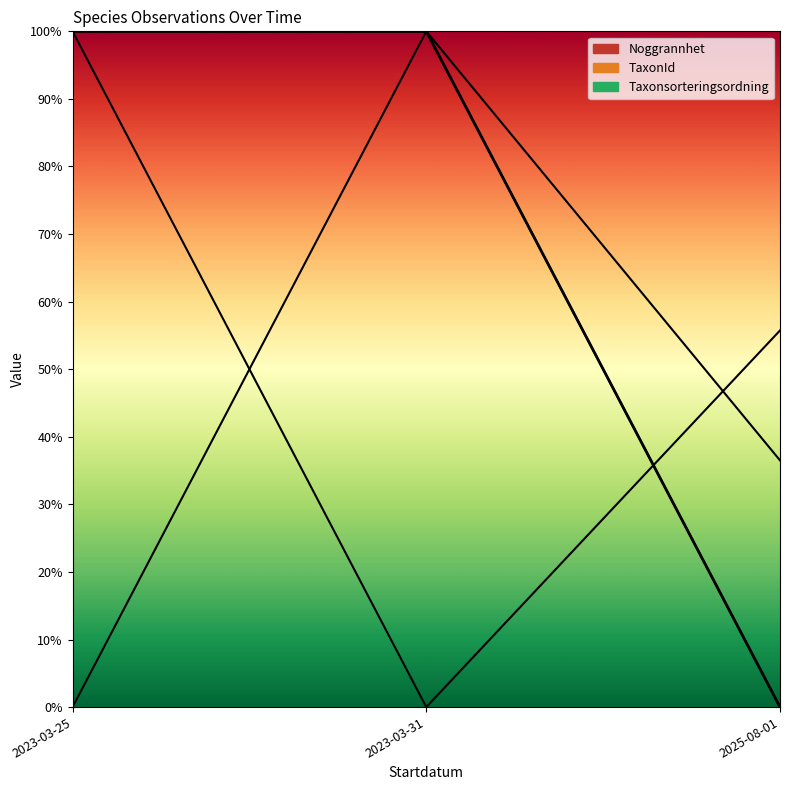

What is the difference between the values at 2025-08-01 and 2023-03-25?

100